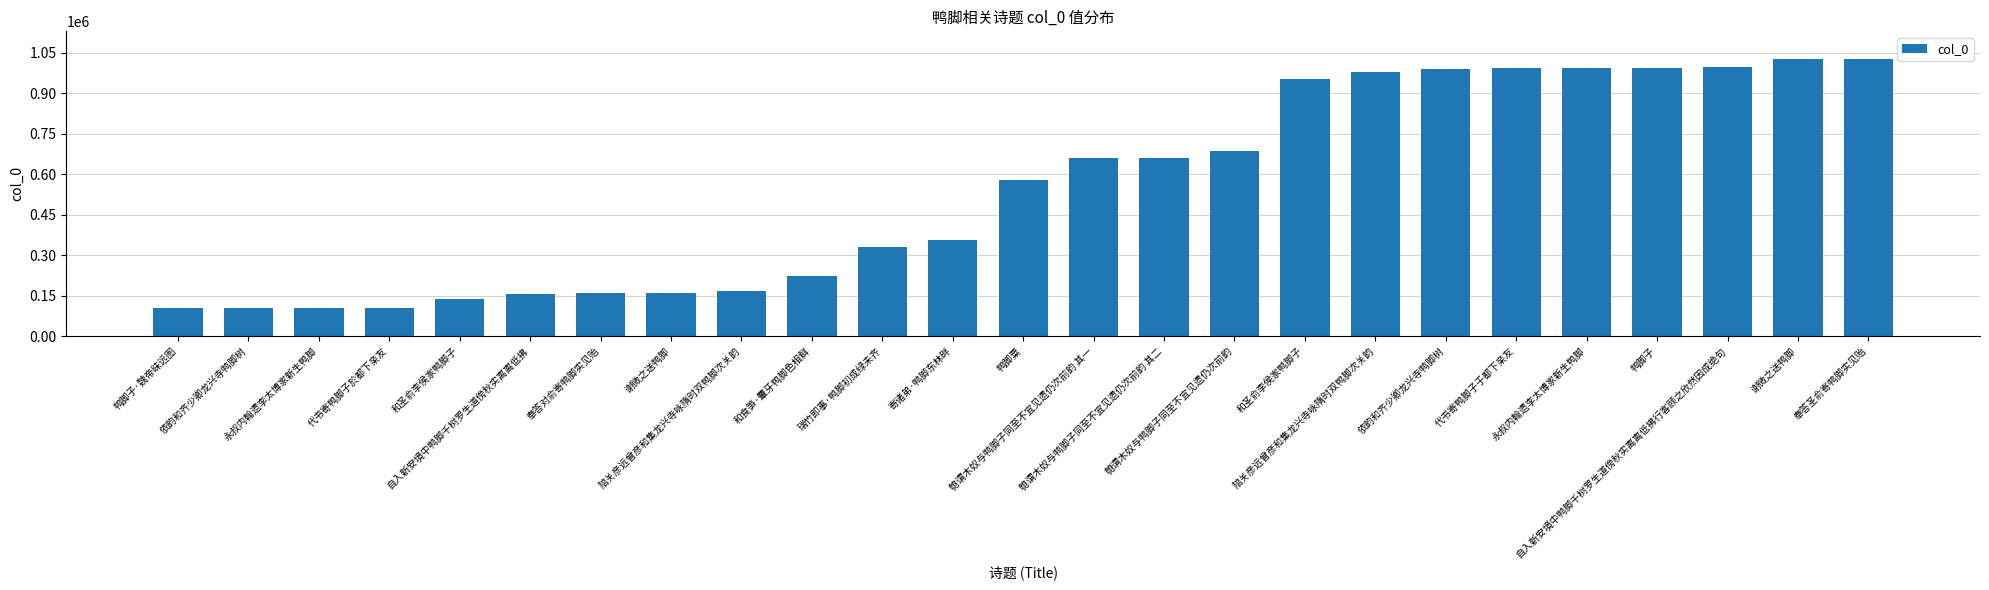

Which label corresponds to the smallest value in the chart?

鸭脚子·魏帝昧远图